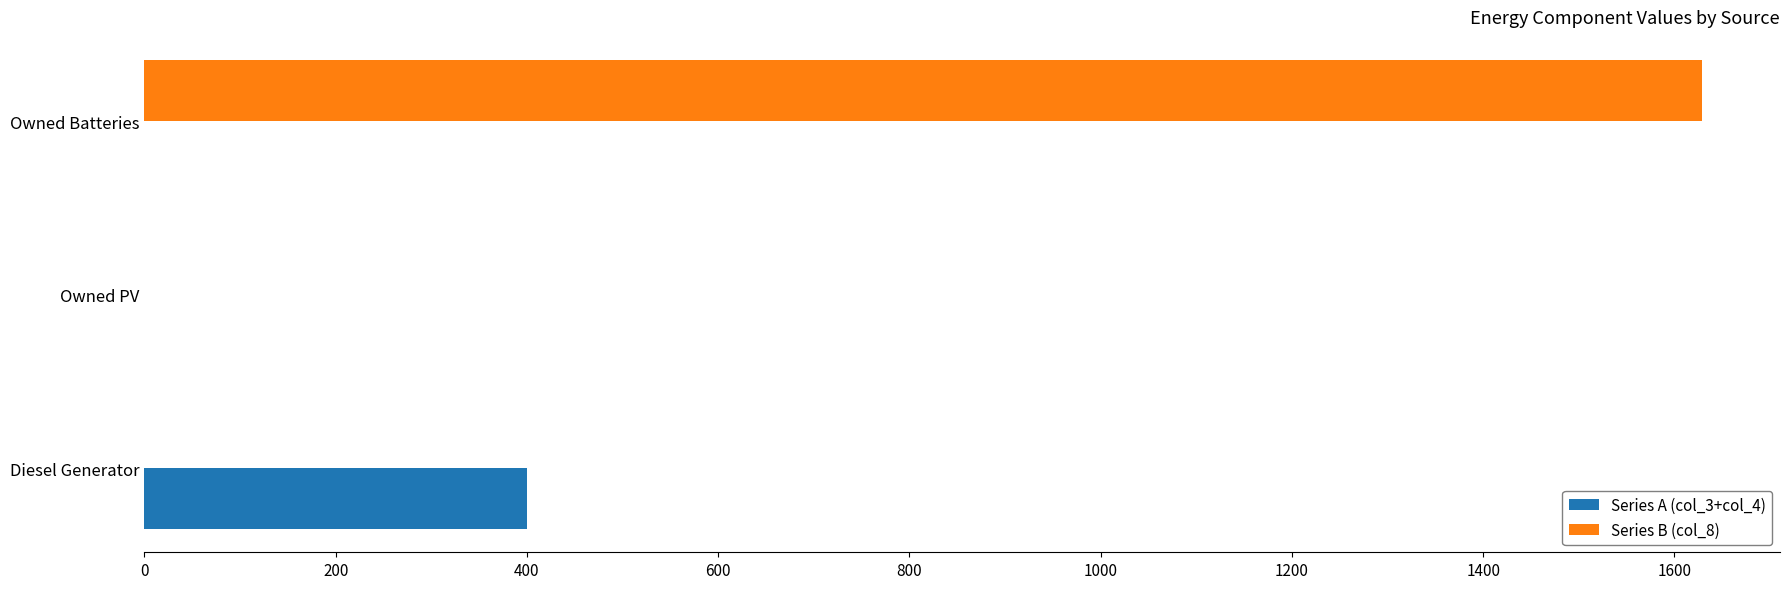

Which series has the largest total across all categories?

Series B (col_8)